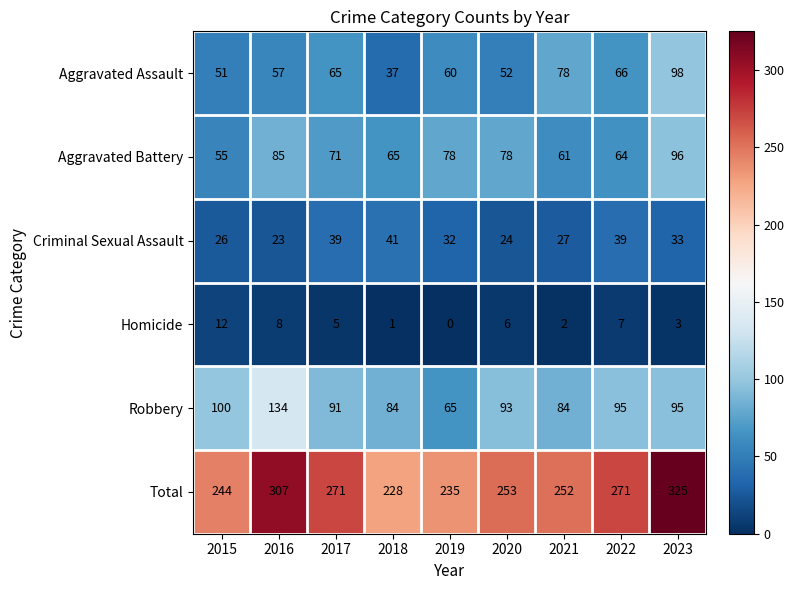

What is the average value of the Robbery series?

93